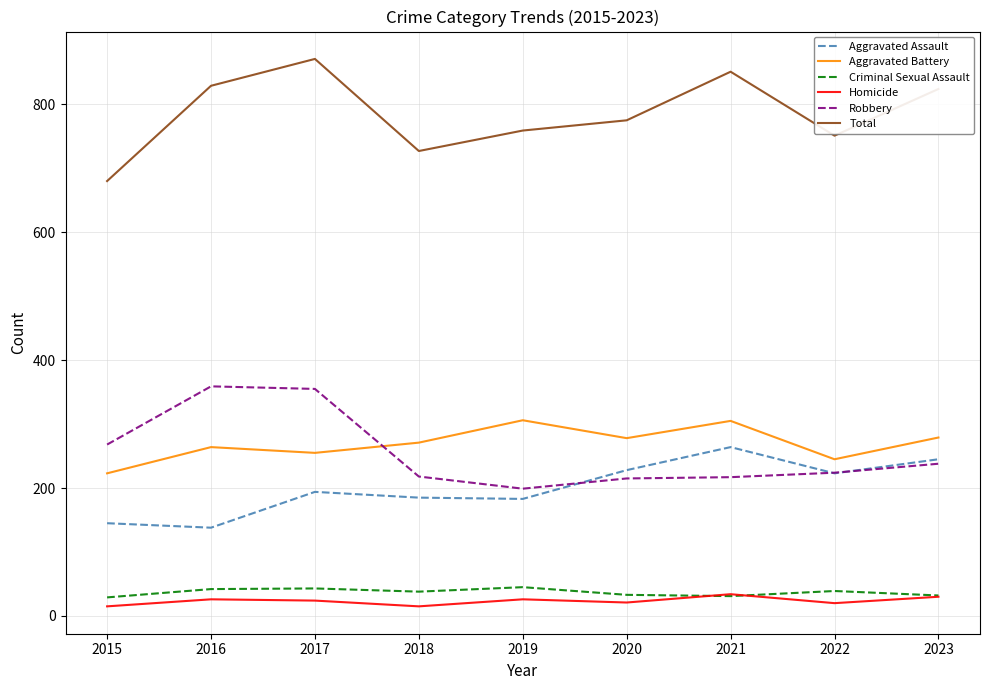

Rank the series at 2019 from highest to lowest value.

Total, Aggravated Battery, Robbery, Aggravated Assault, Criminal Sexual Assault, Homicide